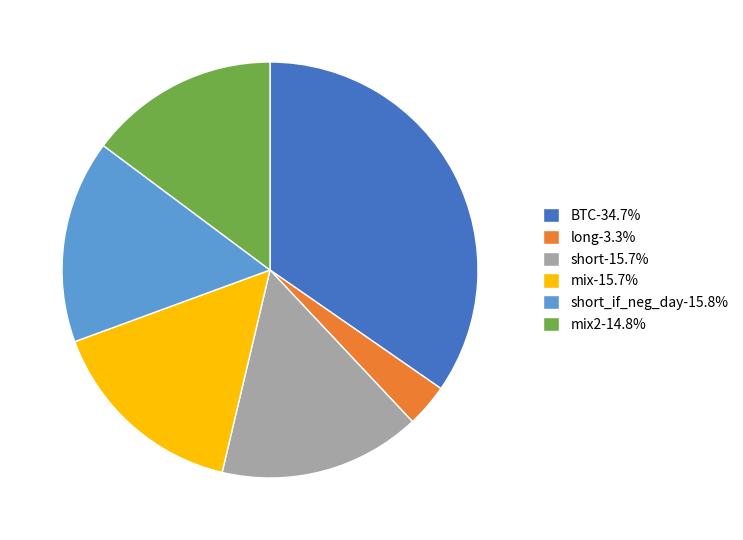

Approximately how many times larger is the value at short-15.7% compared to BTC-34.7%?

0.5